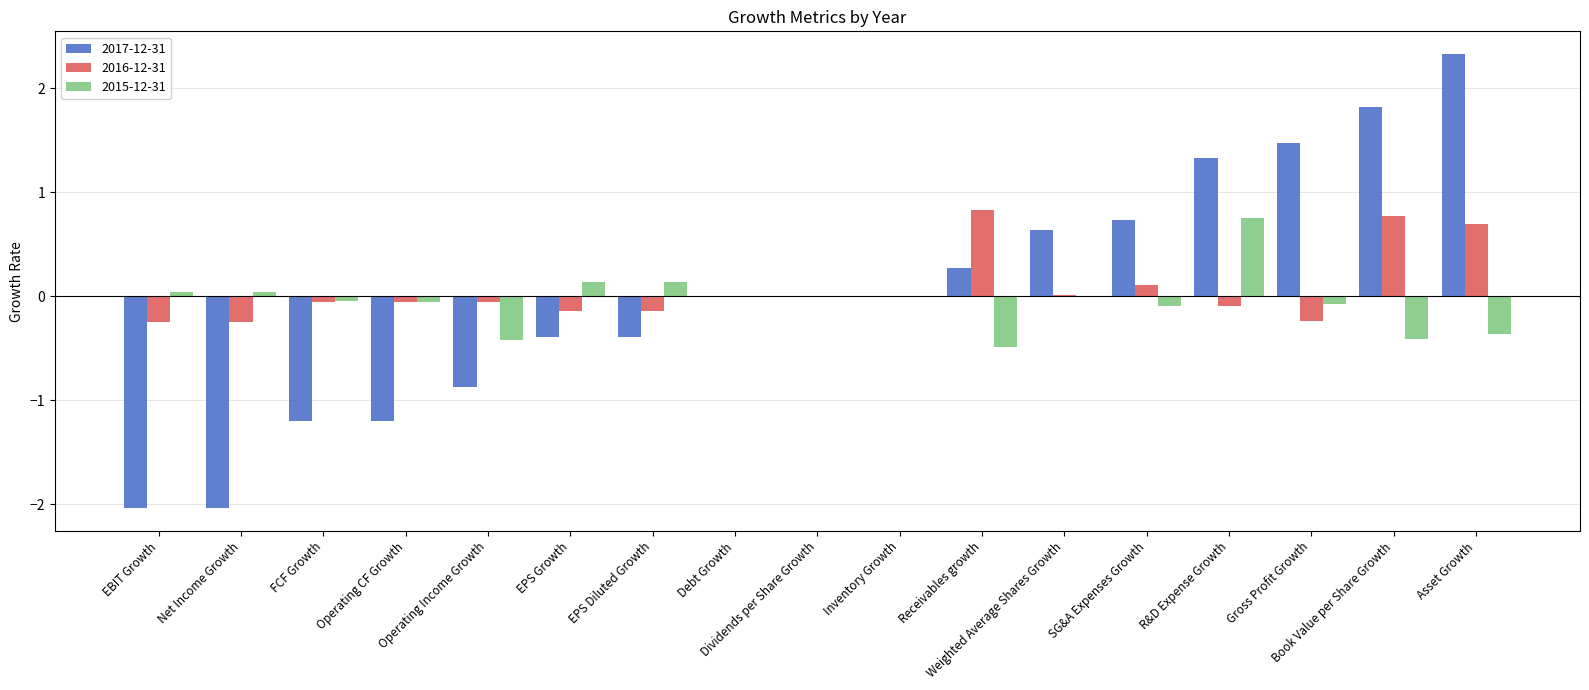

What is the sum of all 2017-12-31 values?

0.5